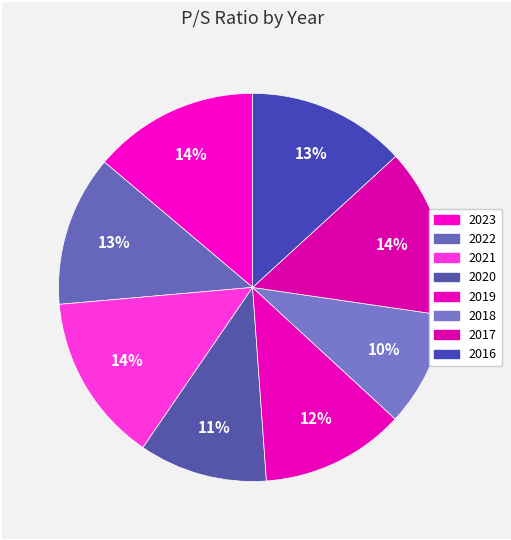

What is the ratio of the value at 2017 to the value at 2018?

1.5